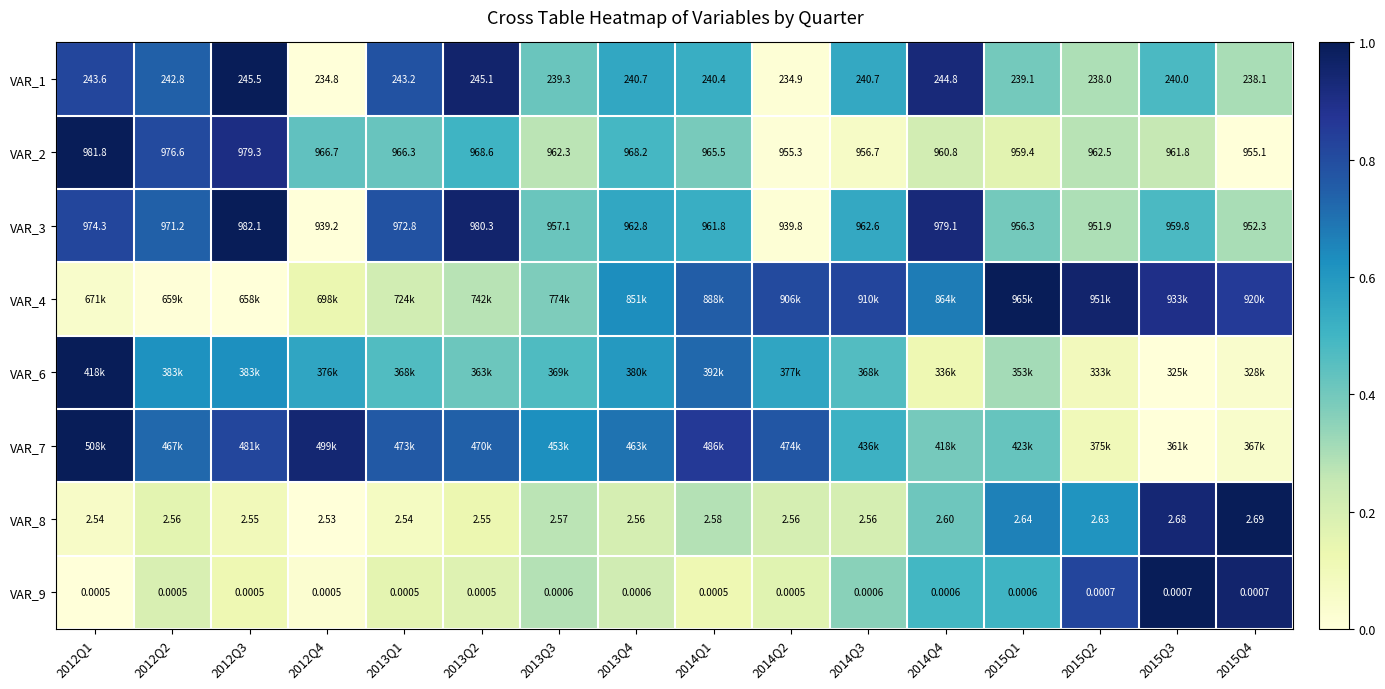

How many data points in VAR_2 are less than 965?

8